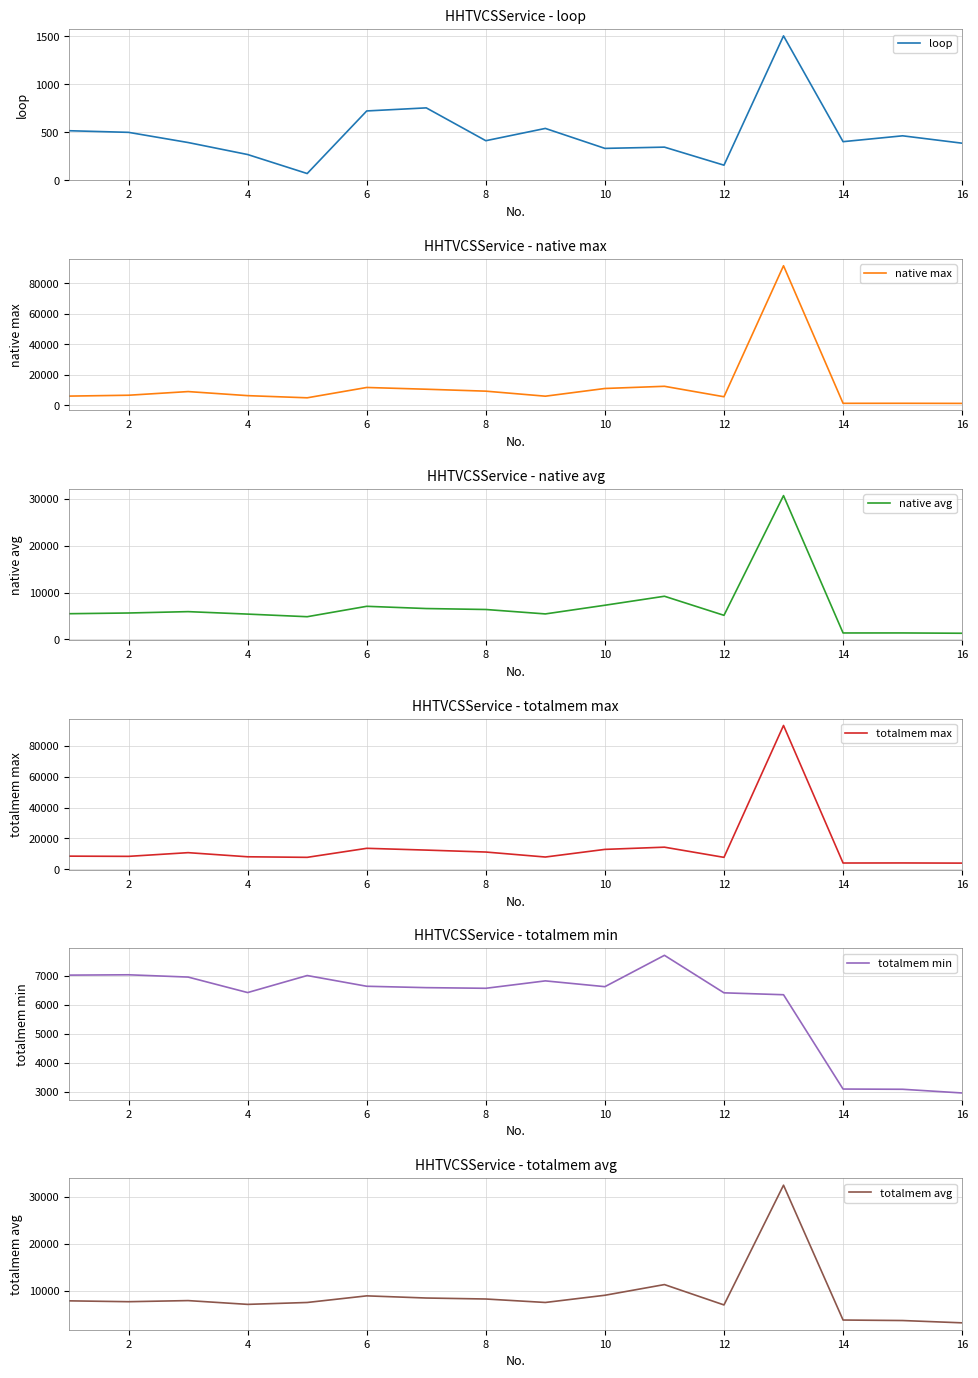

At which category does totalmem min reach its first local valley?

4